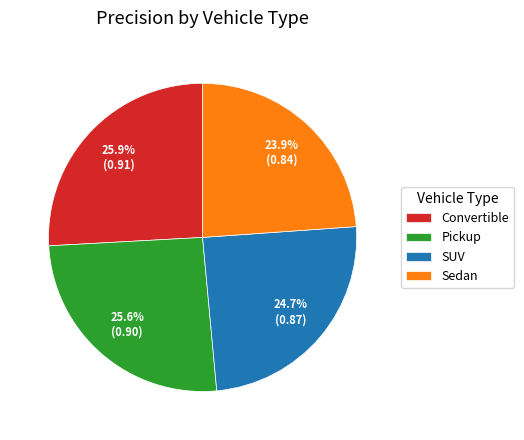

What is the smallest slice in the pie chart?

Sedan